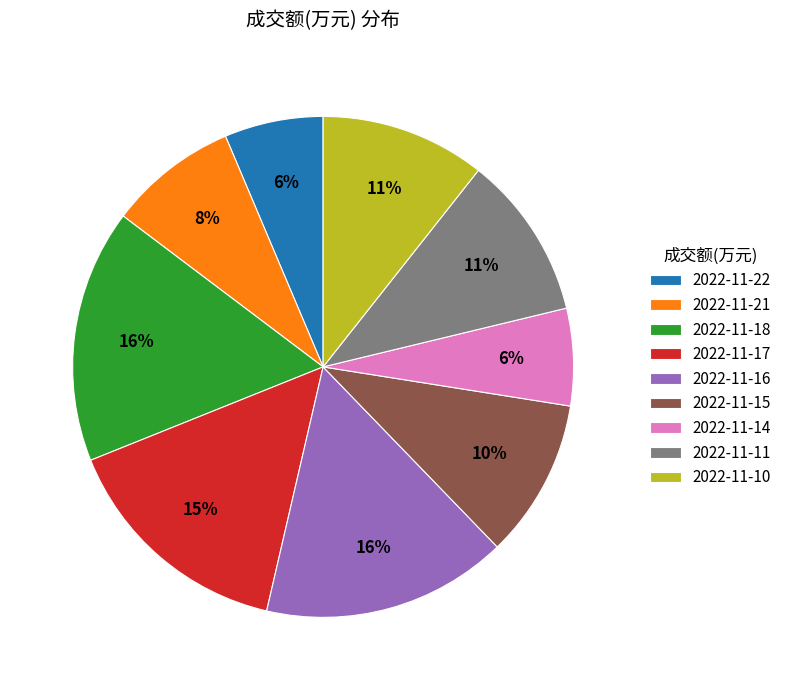

To the nearest percent, what is the combined percentage of 2022-11-15 and 2022-11-16?

26%